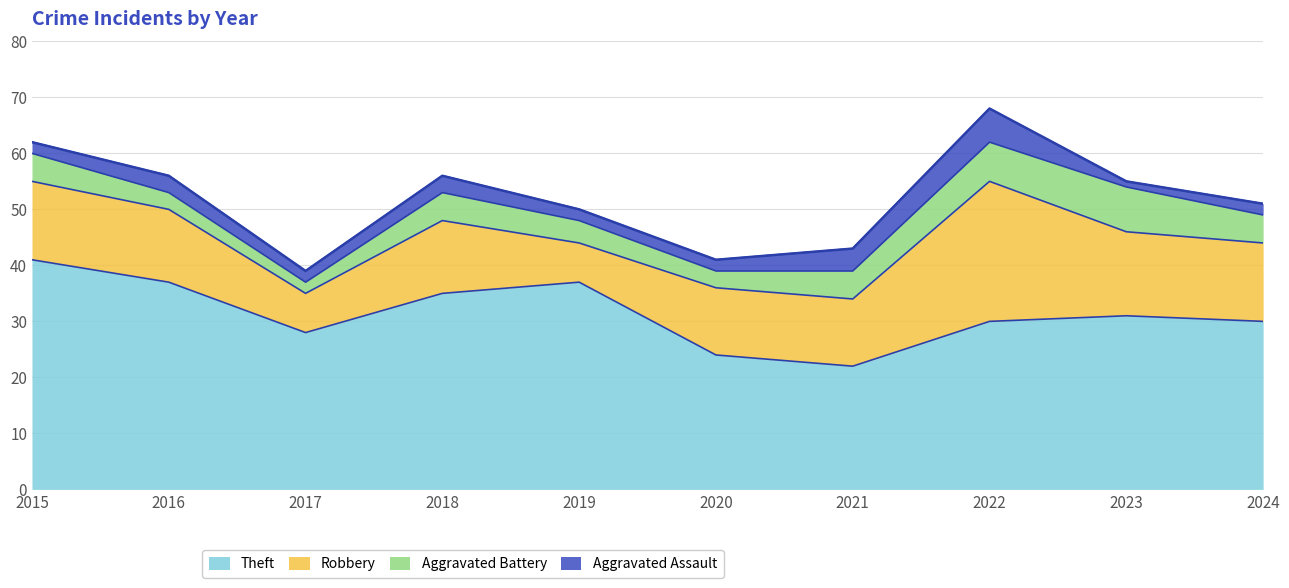

True or false: Theft has a value of 30 at 2024.

True